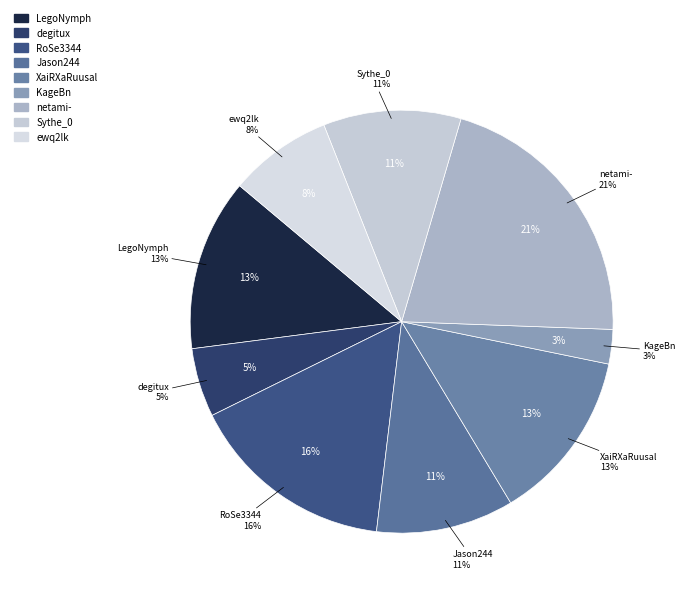

The KageBn slice represents 1% of the pie. True or false?

False